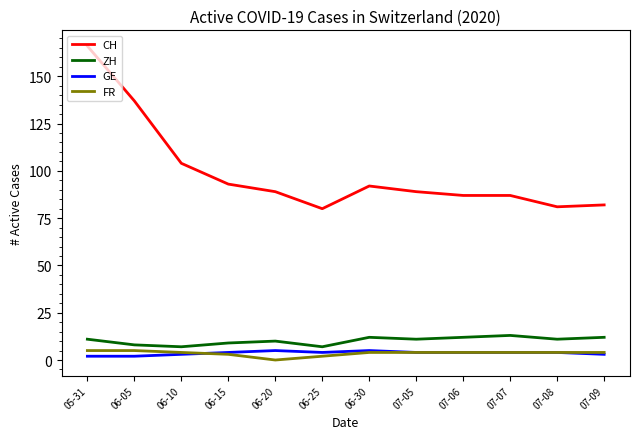

Does the chart display data point markers on the line(s)?

No